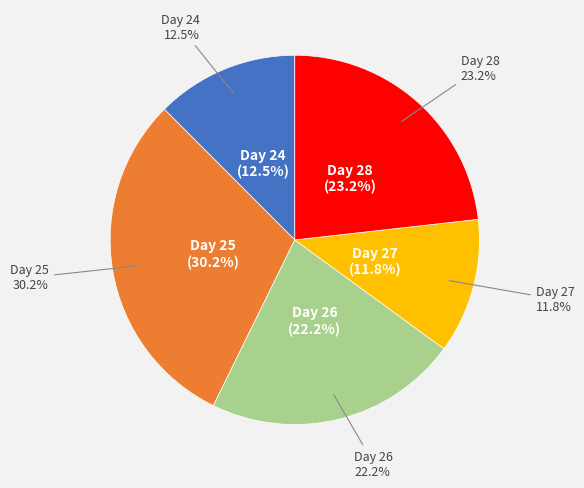

How many slices are in this pie chart?

5